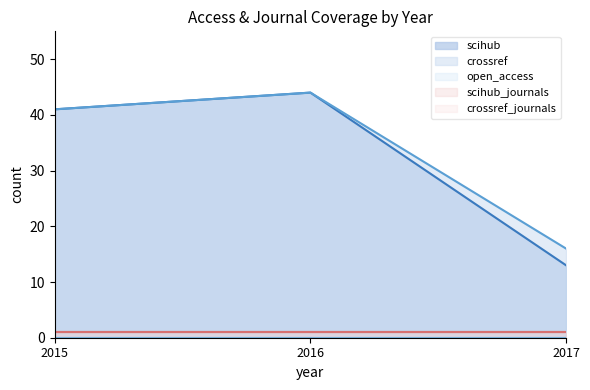

Reading left to right, list all the values displayed in this chart.

open_access: 0	0	0
scihub: 41	44	13
crossref: 41	44	16
scihub_journals: 1	1	1
crossref_journals: 1	1	1